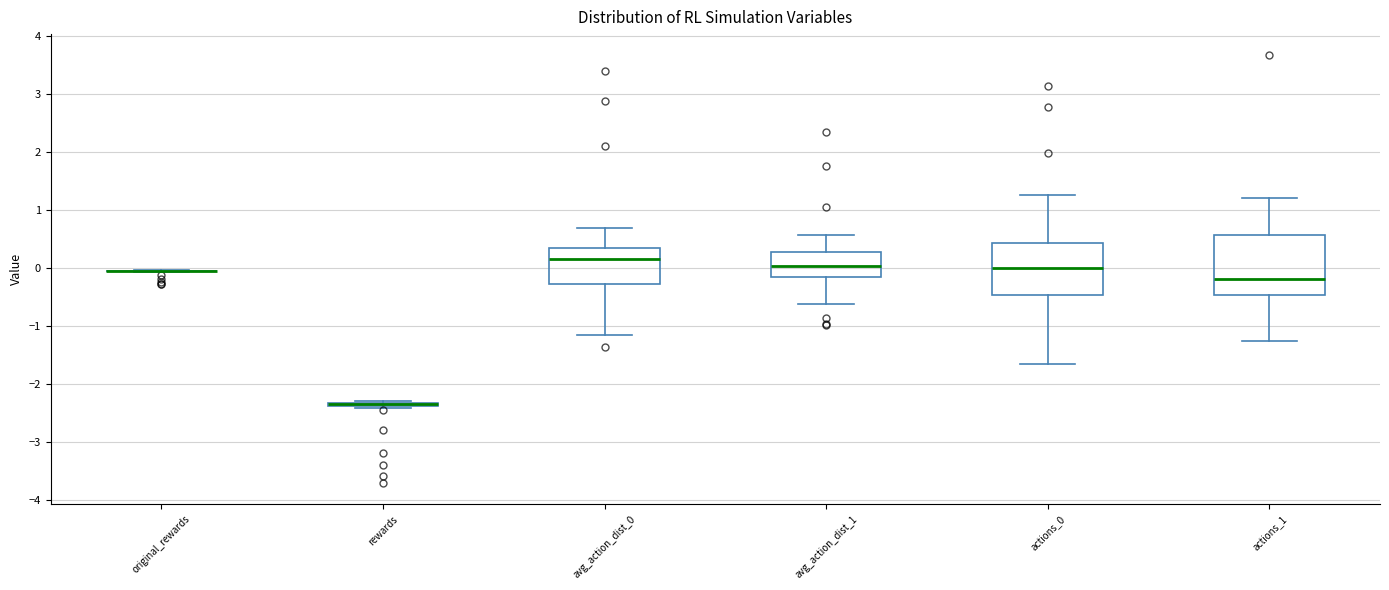

Reading left to right, transcribe this box plot: for each box, give where its median line is, the range the box spans, and where its two whiskers end, as read against the y-axis. The values are not printed on the chart, so give them approximately, as read against the axis.

original_rewards: box collapsed to a line at -0.1, whiskers -0.1 to 0.0
rewards: box collapsed to a line at -2.4, whiskers -2.4 to -2.3
avg_action_dist_0: median 0.2, box -0.3 to 0.3, whiskers -1.2 to 0.7
avg_action_dist_1: median 0.0, box -0.2 to 0.3, whiskers -0.6 to 0.6
actions_0: median 0.0, box -0.5 to 0.4, whiskers -1.7 to 1.3
actions_1: median -0.2, box -0.5 to 0.6, whiskers -1.3 to 1.2